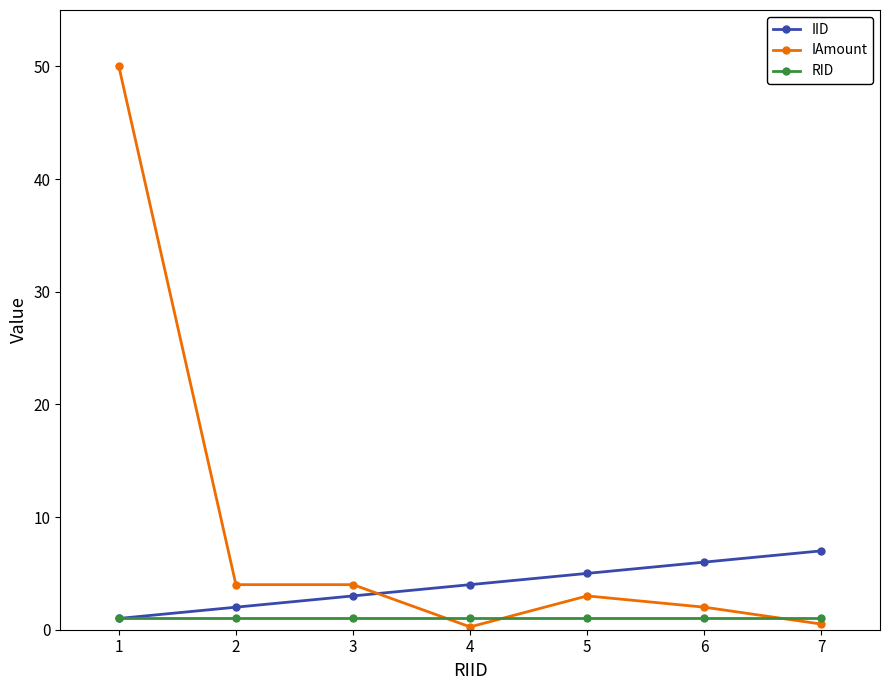

List the series in order of their overall mean, lowest first.

RID, IID, IAmount